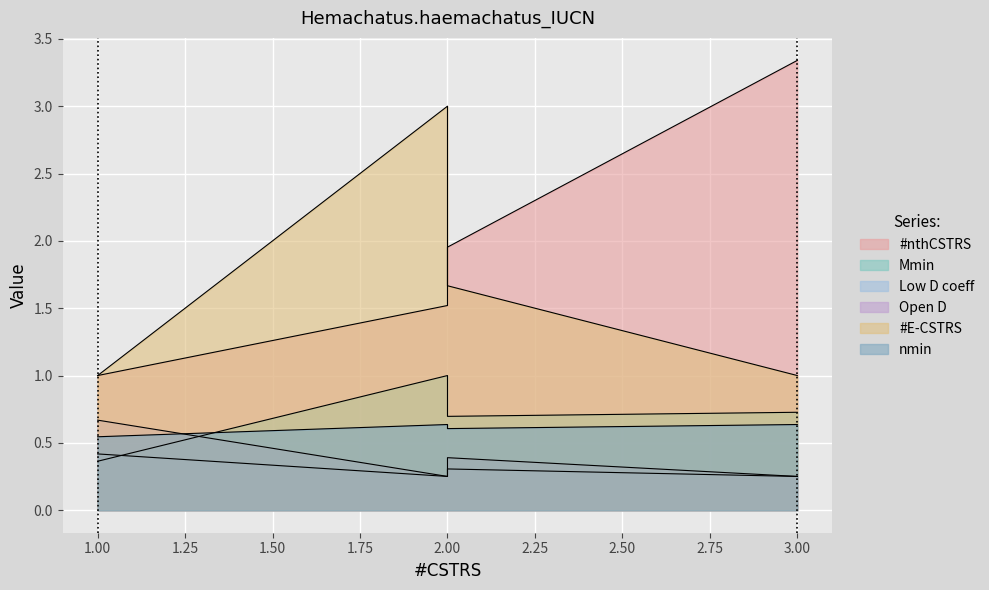

Which series changed the most between 2 and 1?

#E-CSTRS